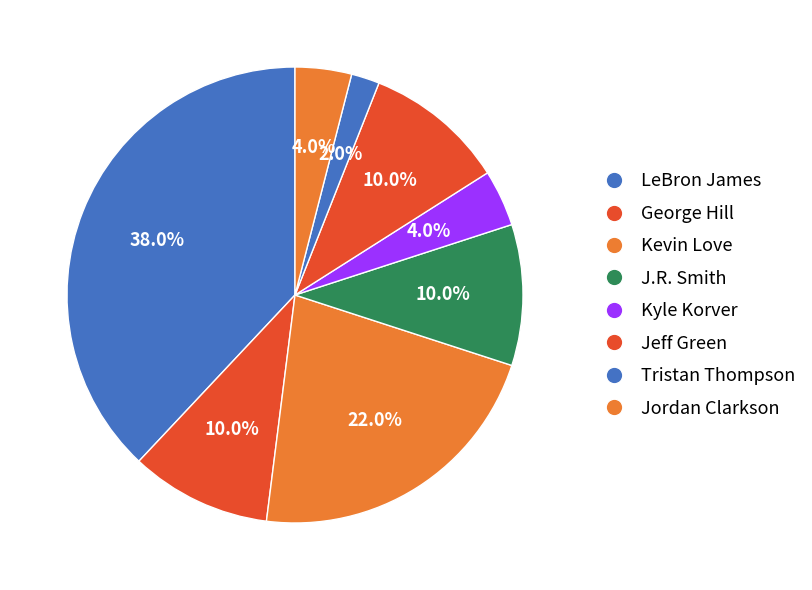

To the nearest percent, what is the difference between the largest and smallest slice percentages?

36%